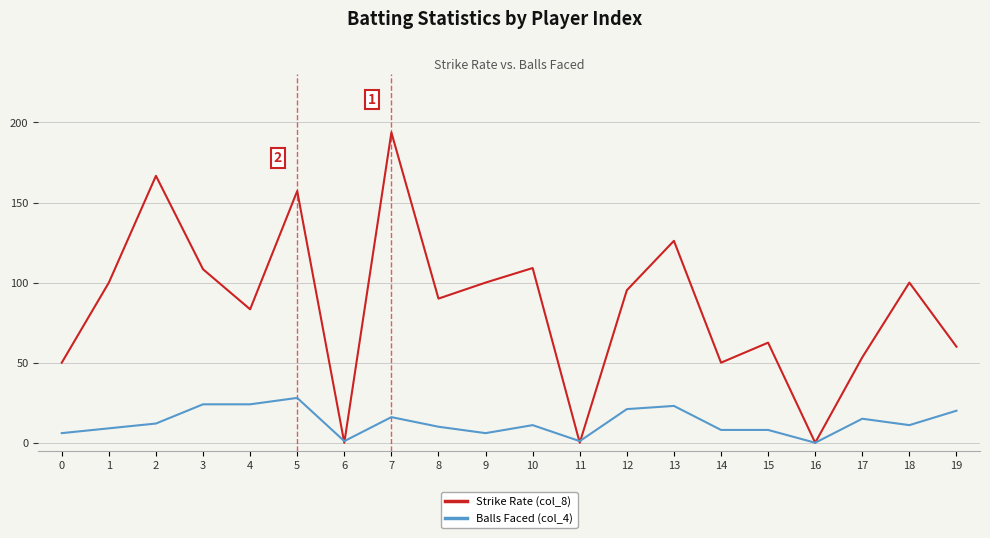

The value of Strike Rate (col_8) at 19 is 38.6. True or false?

False